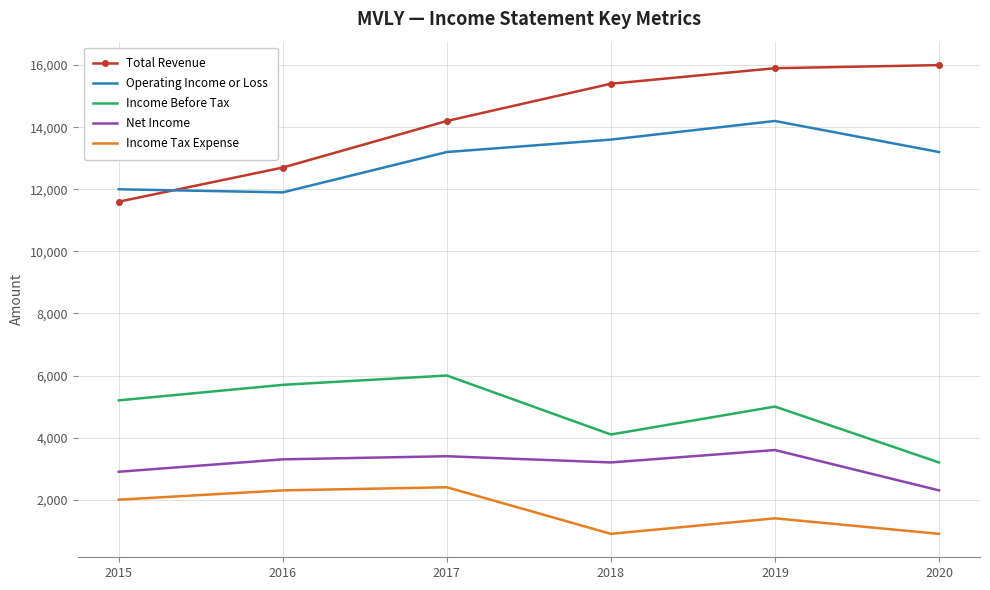

Reading left to right, transcribe all the data shown in this chart.

Total Revenue: 2015=11600	2016=12700	2017=14200	2018=15400	2019=15900	2020=16000
Operating Income or Loss: 2015=12000	2016=11900	2017=13200	2018=13600	2019=14200	2020=13200
Income Before Tax: 2015=5200	2016=5700	2017=6000	2018=4100	2019=5000	2020=3200
Net Income: 2015=2900	2016=3300	2017=3400	2018=3200	2019=3600	2020=2300
Income Tax Expense: 2015=2000	2016=2300	2017=2400	2018=900	2019=1400	2020=900